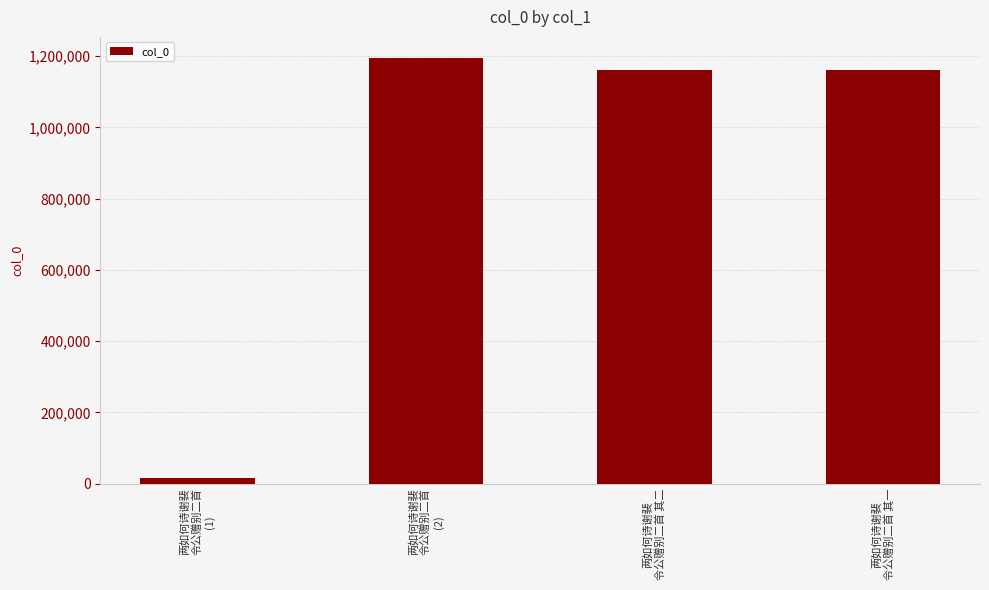

At which category does the chart reach its minimum across all series?

两如何诗谢裴
令公赠别二首
(1)